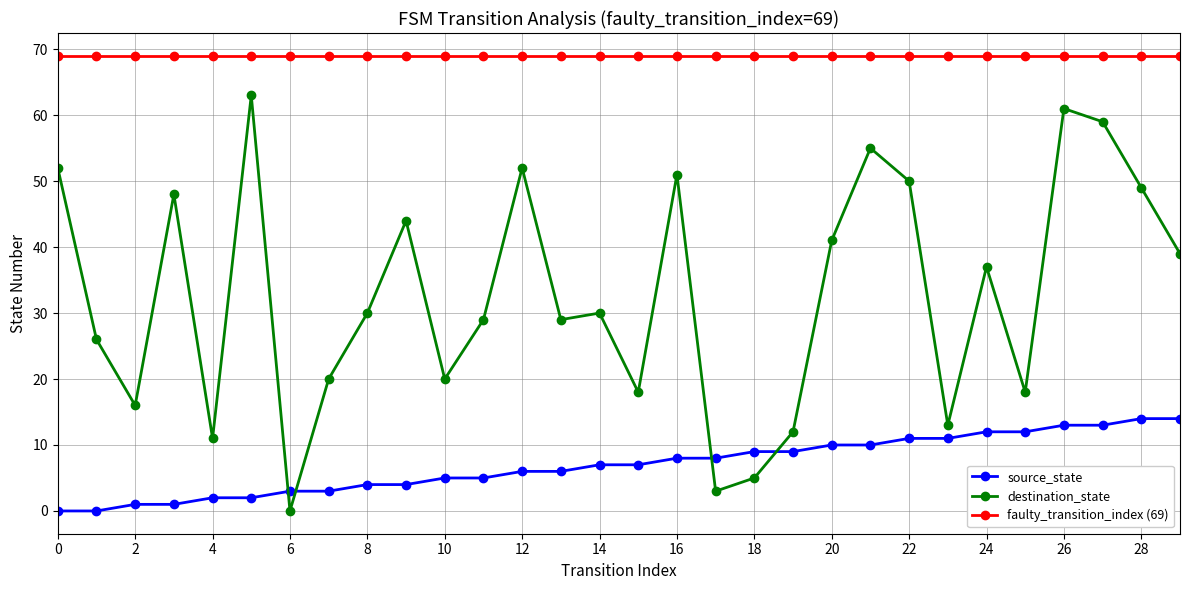

List the series in order of their overall mean, highest first.

faulty_transition_index (69), destination_state, source_state